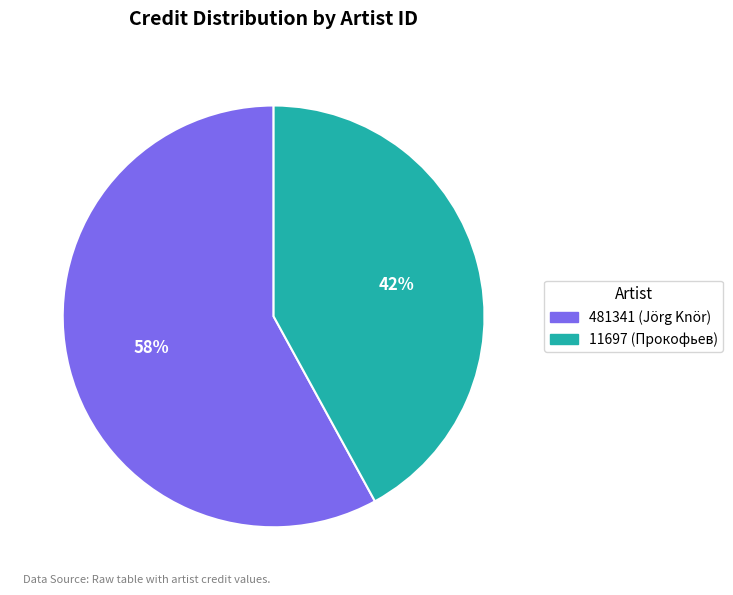

To the nearest percent, what is the combined percentage of 11697 and 481341?

100%